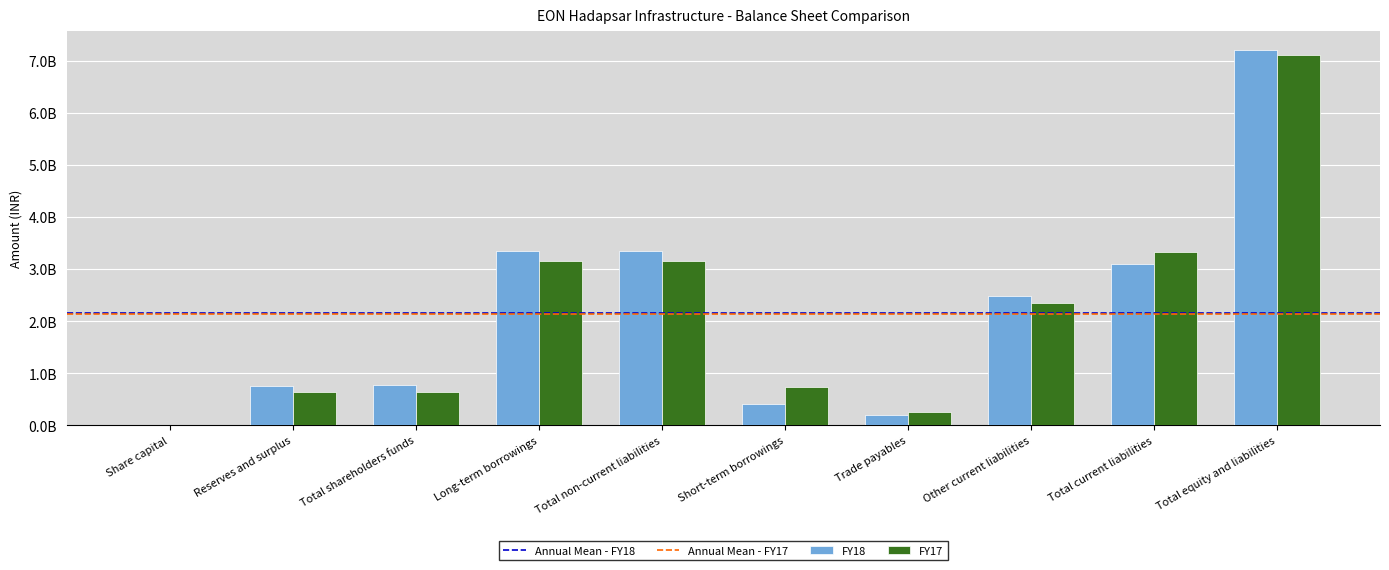

Is the value of FY18 at Reserves and surplus greater than the value of FY17 at Reserves and surplus?

Yes